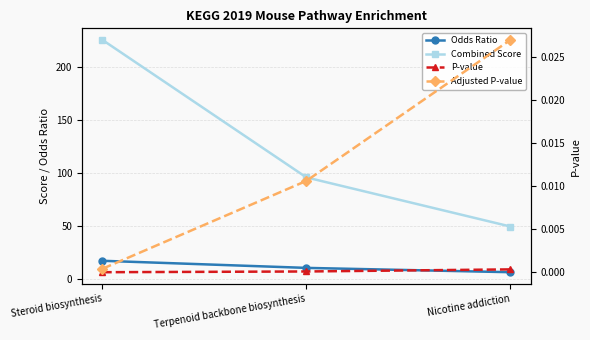

What position from the right is Nicotine addiction?

1